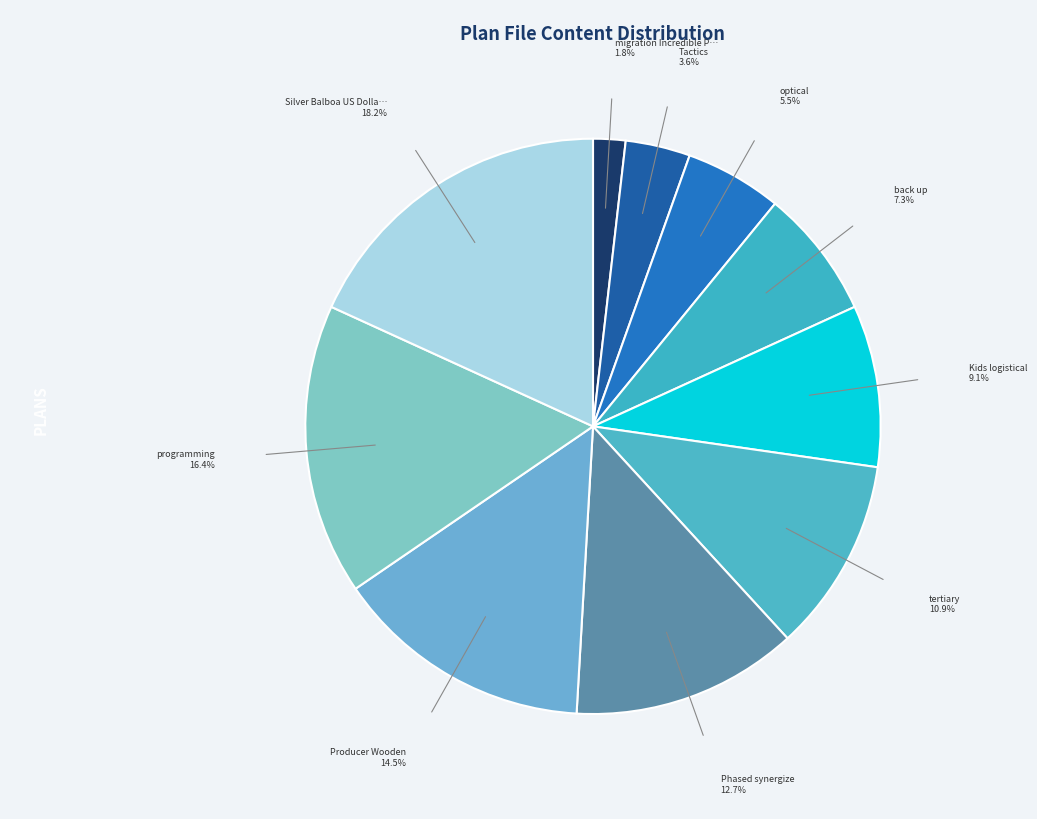

Does any single category account for the majority?

No